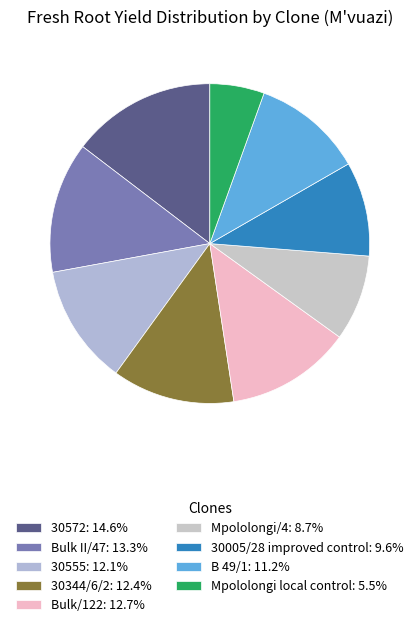

Rank the categories by value from highest to lowest.

30572, Bulk II/47, Bulk/122, 30344/6/2, 30555, B 49/1, 30005/28 improved control, Mpololongi/4, Mpololongi local control